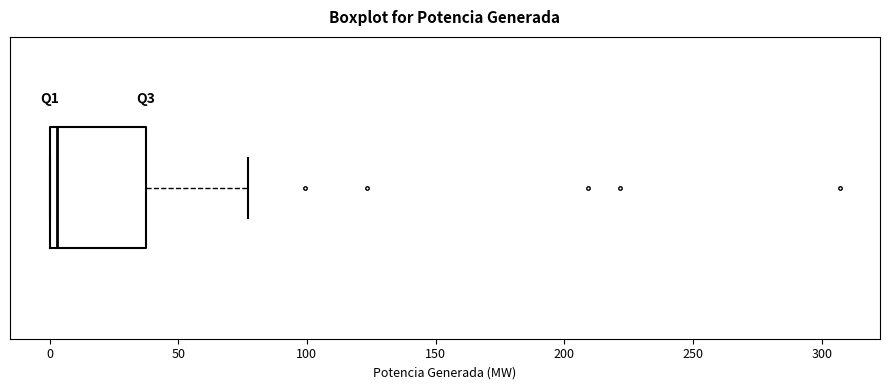

Transcribe this box plot: give where the median line is, the range the box spans, and where the two whiskers end, as read against the x-axis. The values are not printed on the chart, so give them approximately, as read against the axis.

median 5, box 0 to 40, whiskers 0 to 75